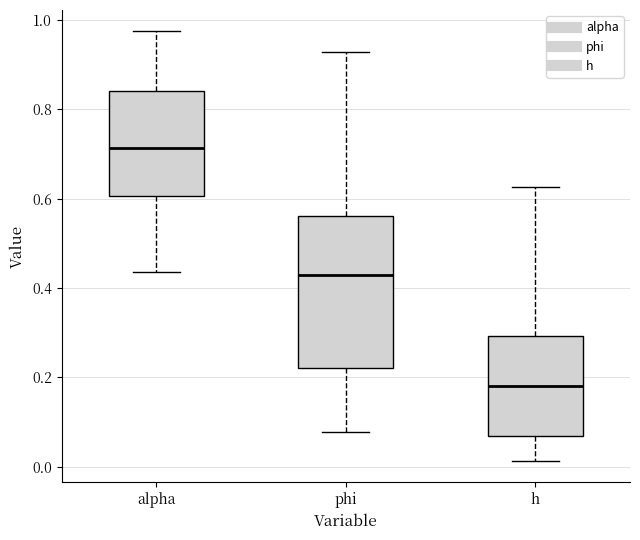

Reading left to right, transcribe this box plot: for each box, give where its median line is, the range the box spans, and where its two whiskers end, as read against the y-axis. The values are not printed on the chart, so give them approximately, as read against the axis.

alpha: median 0.72, box 0.60 to 0.84, whiskers 0.44 to 0.98
phi: median 0.42, box 0.22 to 0.56, whiskers 0.08 to 0.92
h: median 0.18, box 0.06 to 0.30, whiskers 0.02 to 0.62